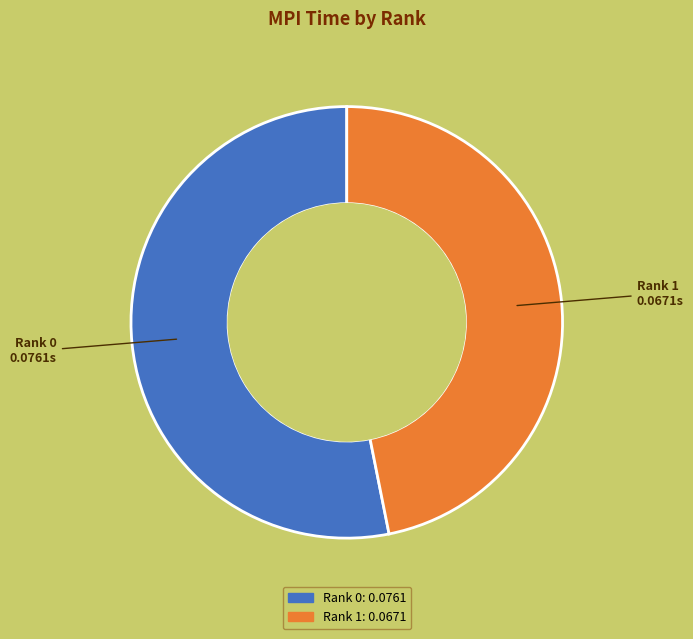

How many segments does this pie chart have?

2